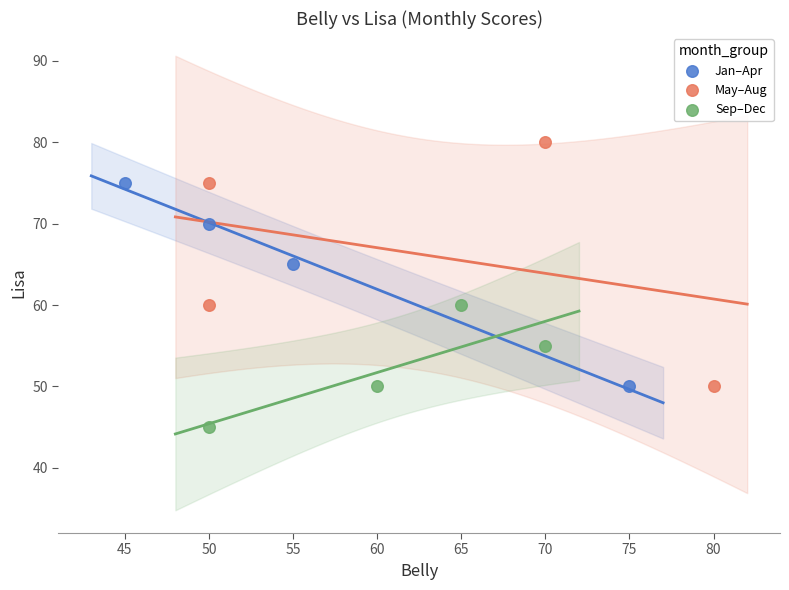

Which series reaches the maximum Y coordinate?

May–Aug